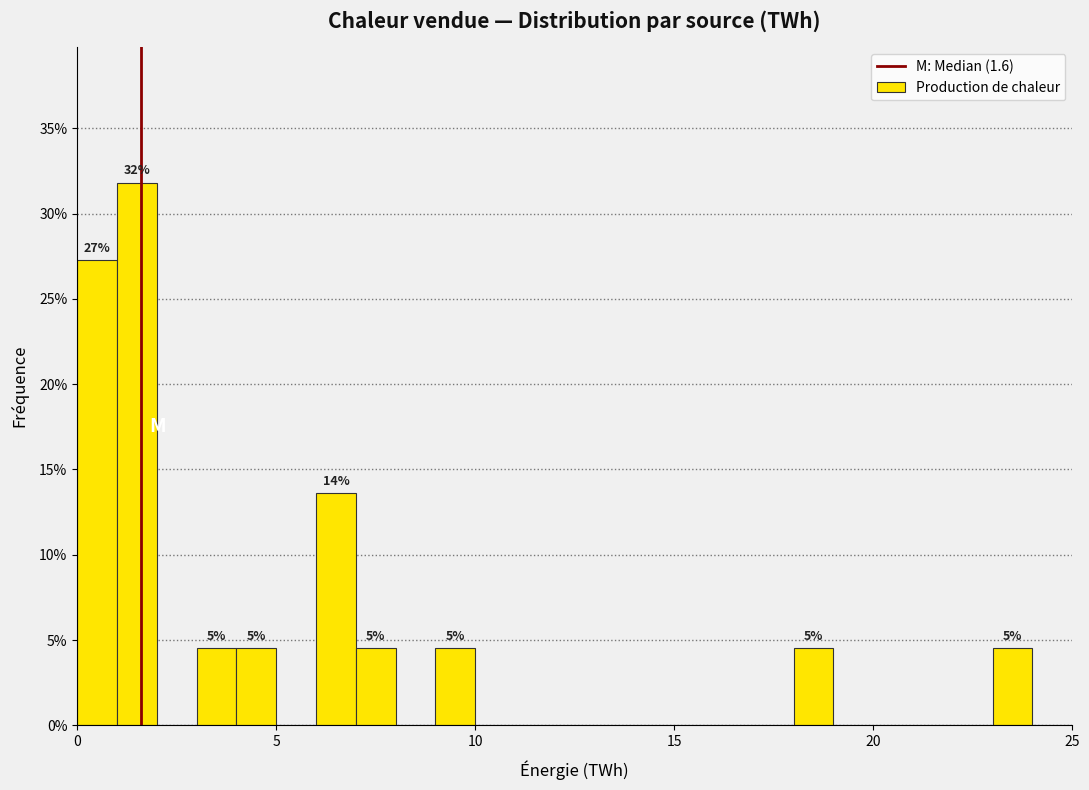

Around what value on the x-axis is the tallest bar? Give the approximate position of its centre, as read against the axis.

1.5